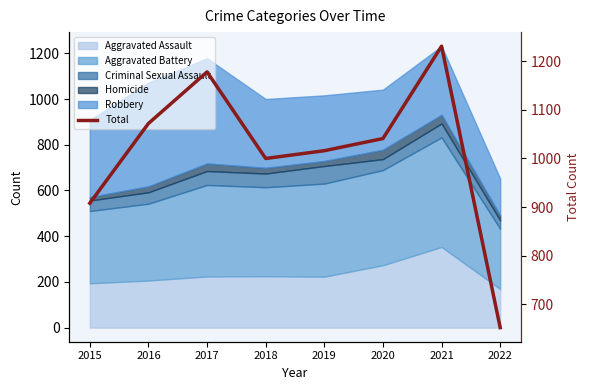

Where is the data nearest to the value 941?

2015